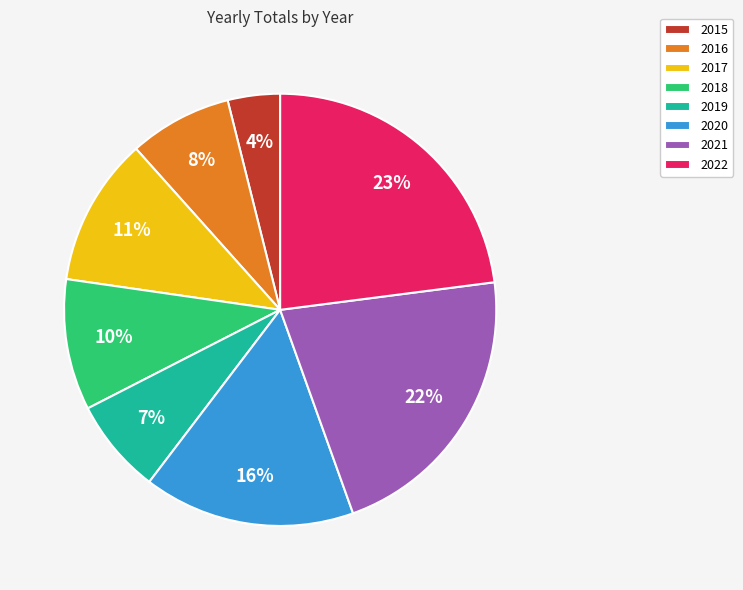

Combined, do 2018 and 2022 account for over 50%?

No